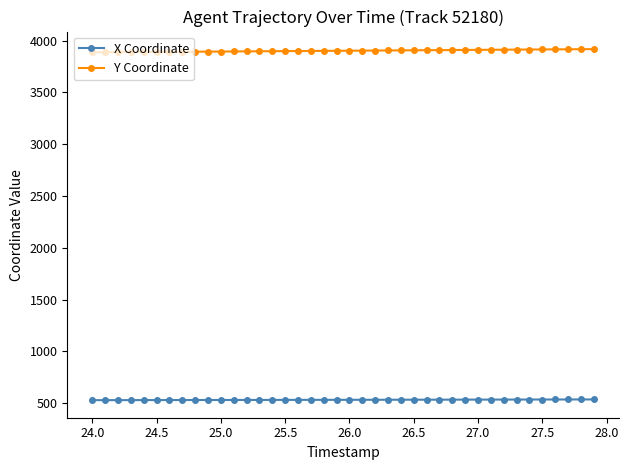

At how many categories does at least one series exceed 3068?

40